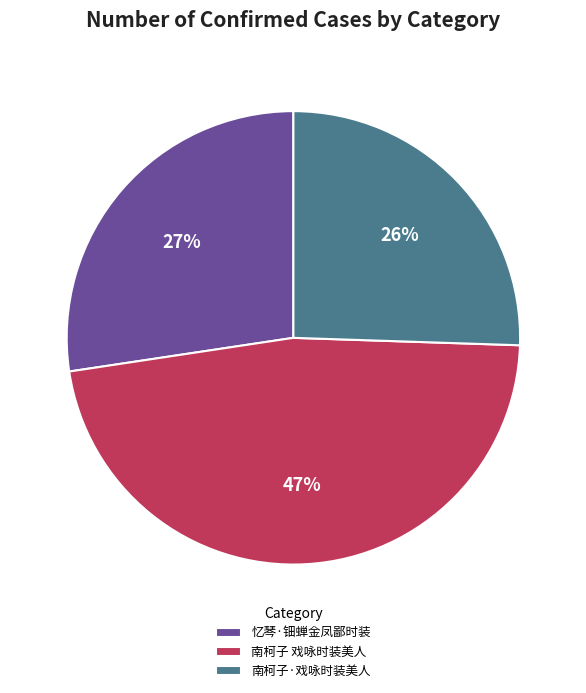

Which has a higher value, 忆琴·钿蝉金凤鄙时装 or 南柯子 戏咏时装美人?

南柯子 戏咏时装美人